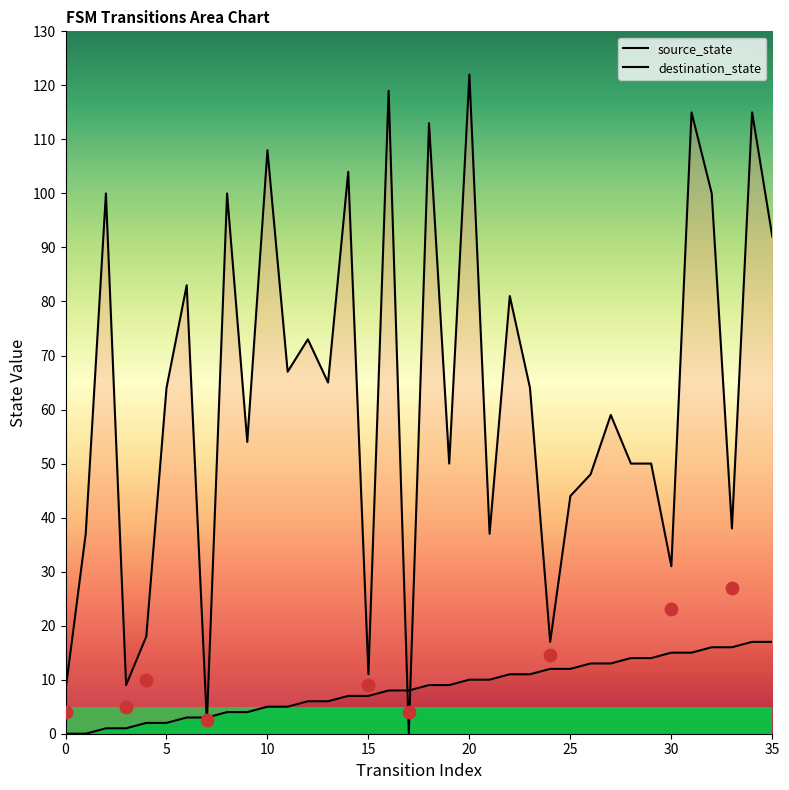

Which series has the largest Y range (max minus min)?

destination_state